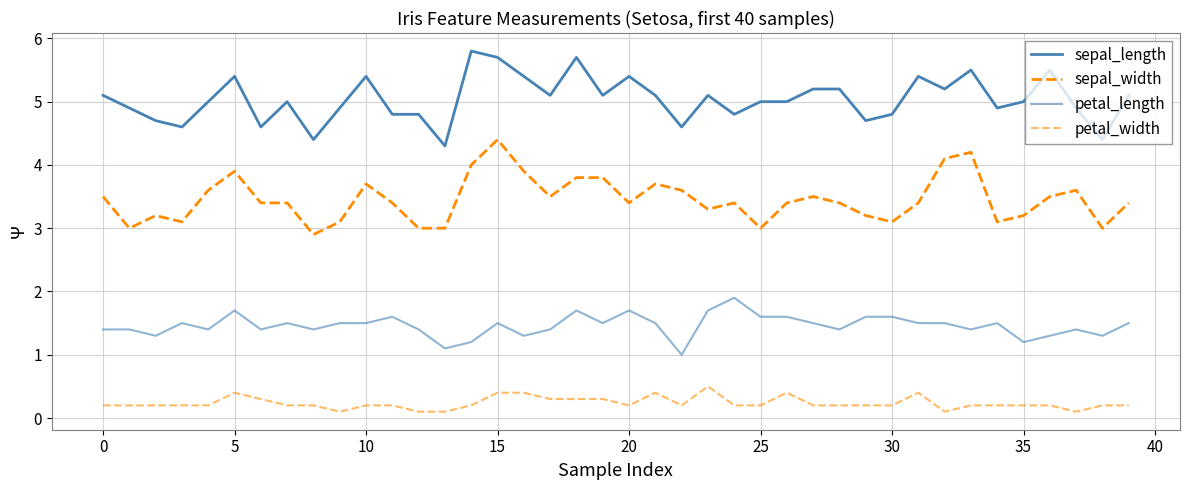

Is this an area chart (filled region under the line)?

No